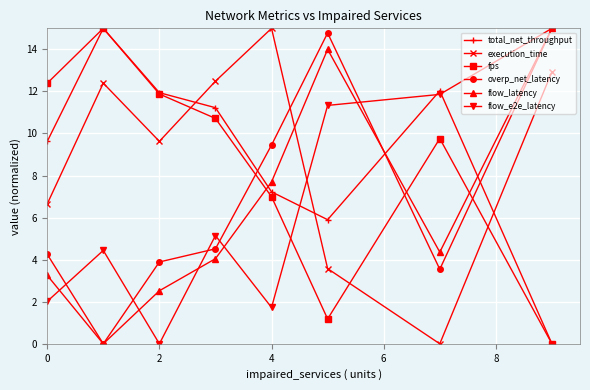

In flow_e2e_latency, how many points are higher than both neighbors (excluding endpoints)?

2